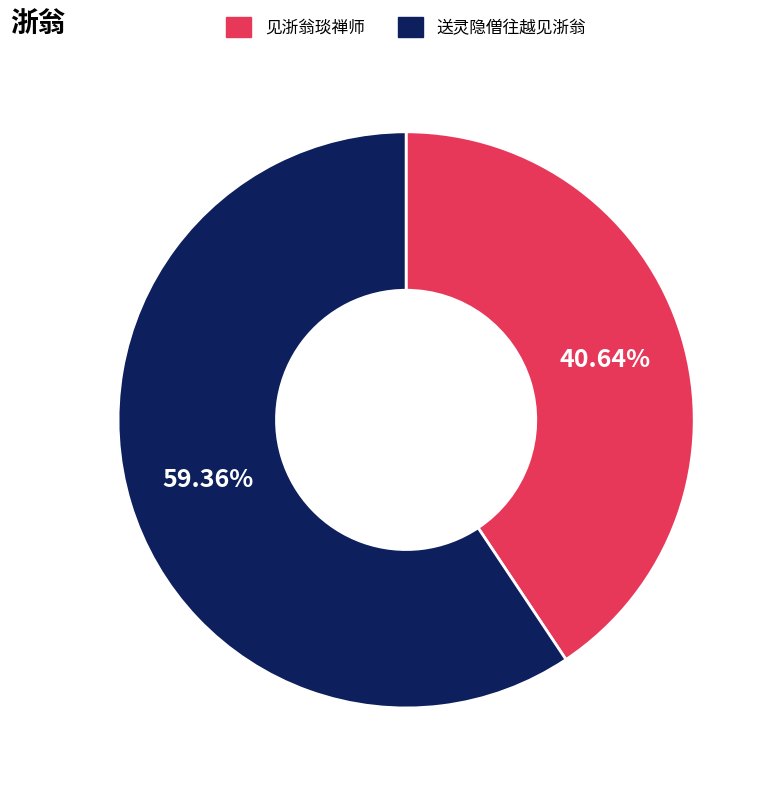

To the nearest percent, what is the difference between the largest and smallest slice percentages?

19%